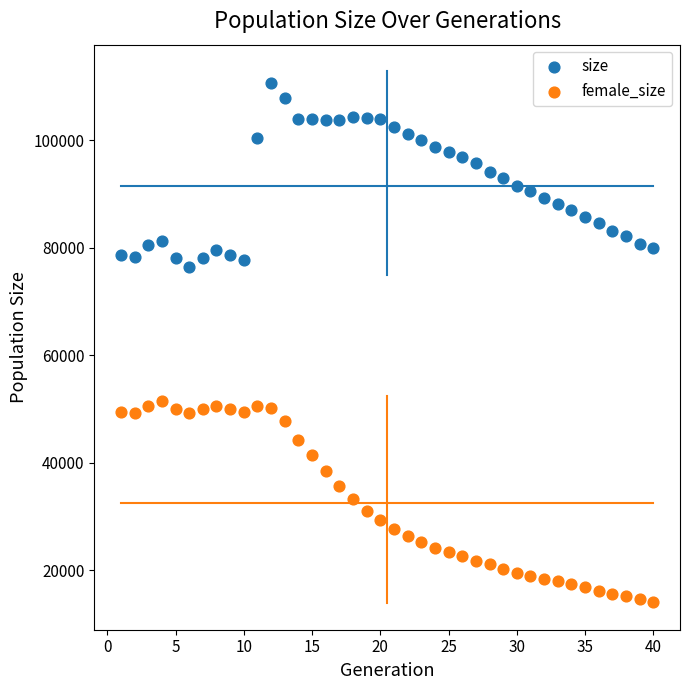

Which series has the widest spread of Y values?

female_size